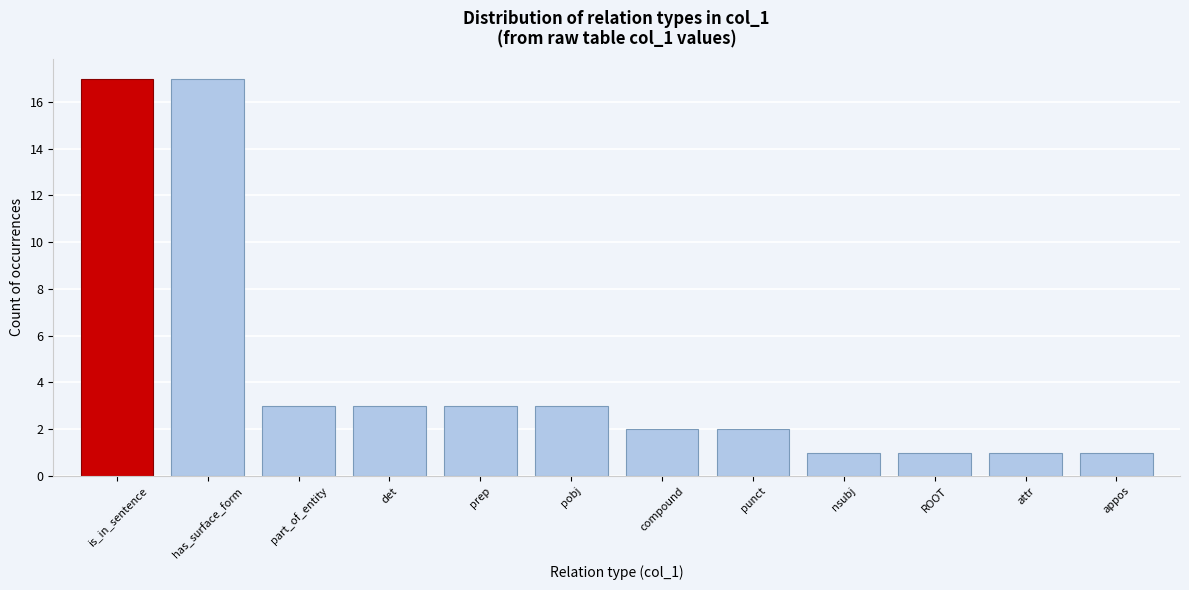

Reading left to right, what are all the values shown in this chart?

is_in_sentence=17	has_surface_form=17	part_of_entity=3	det=3	prep=3	pobj=3	compound=2	punct=2	nsubj=1	ROOT=1	attr=1	appos=1